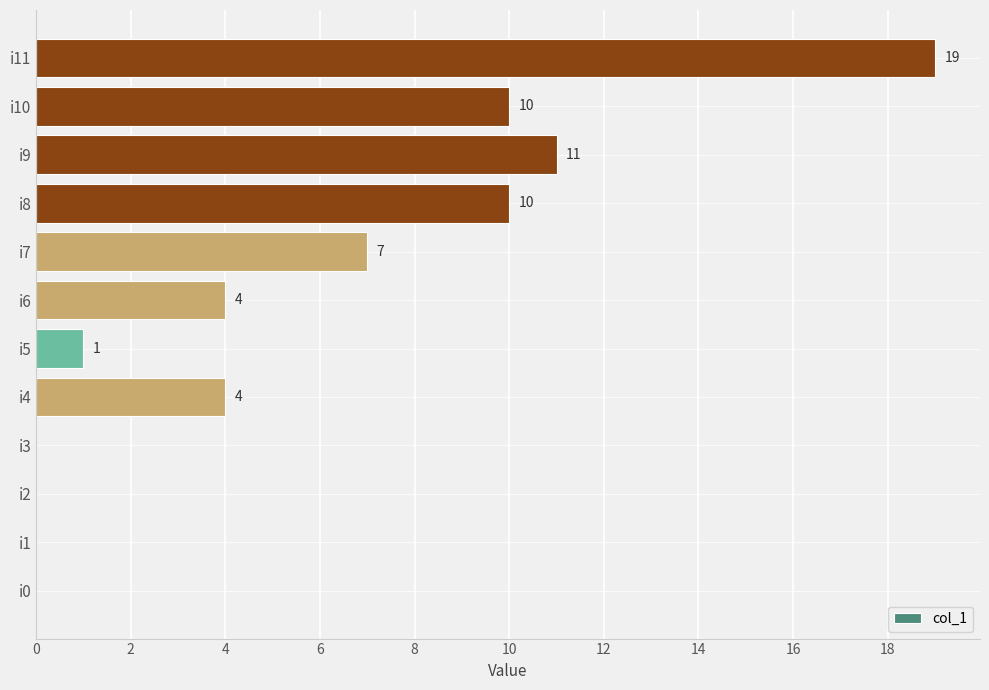

Reading bottom to top, list all the values displayed in this chart.

i0=0	i1=0	i2=0	i3=0	i4=4	i5=1	i6=4	i7=7	i8=10	i9=11	i10=10	i11=19